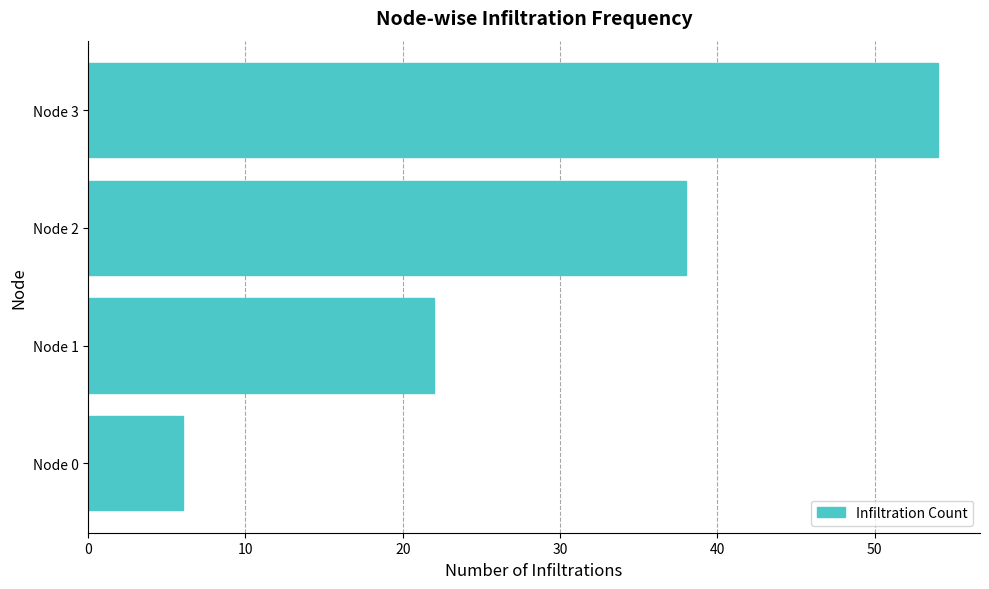

Reading top to bottom, list all the values displayed in this chart.

54	38	22	6